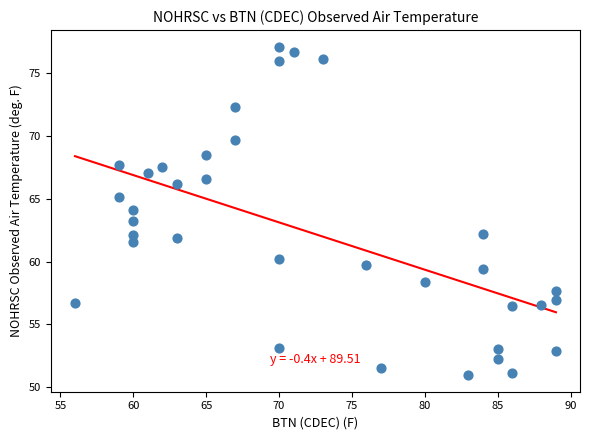

What is the range of X values (max minus min)?

33.0